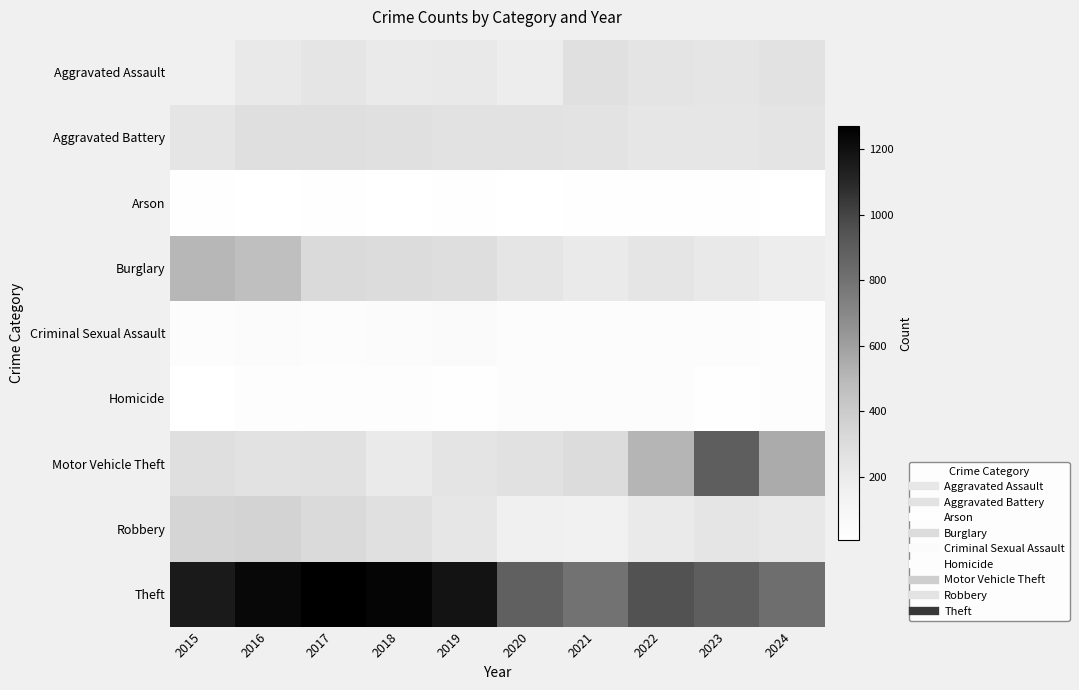

What is the smallest value displayed?

7